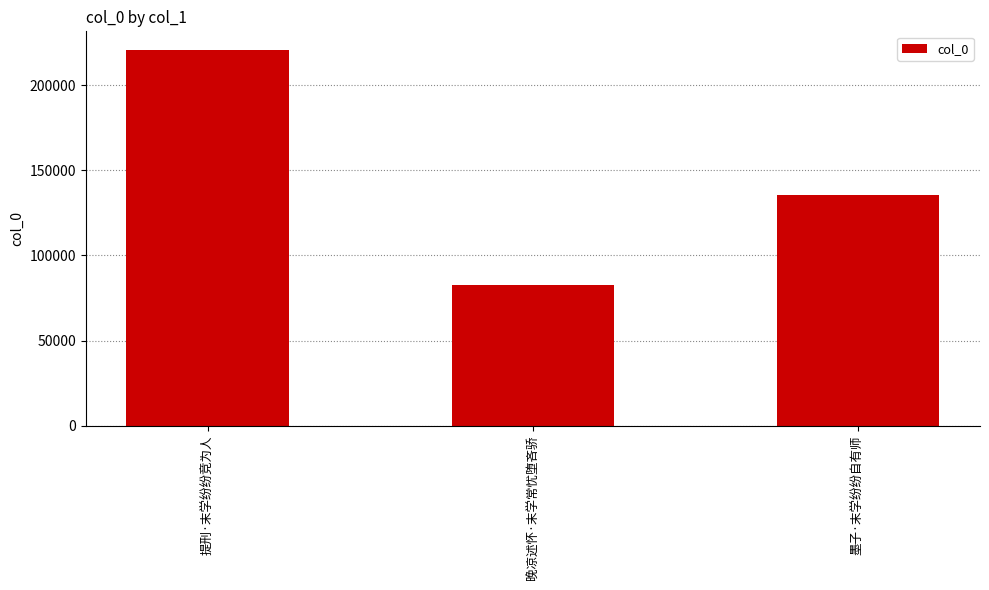

List the labels in order of value, largest first.

提刑·末学纷纷竞为人, 墨子·末学纷纷自有师, 晚凉述怀·末学常忧堕吝骄